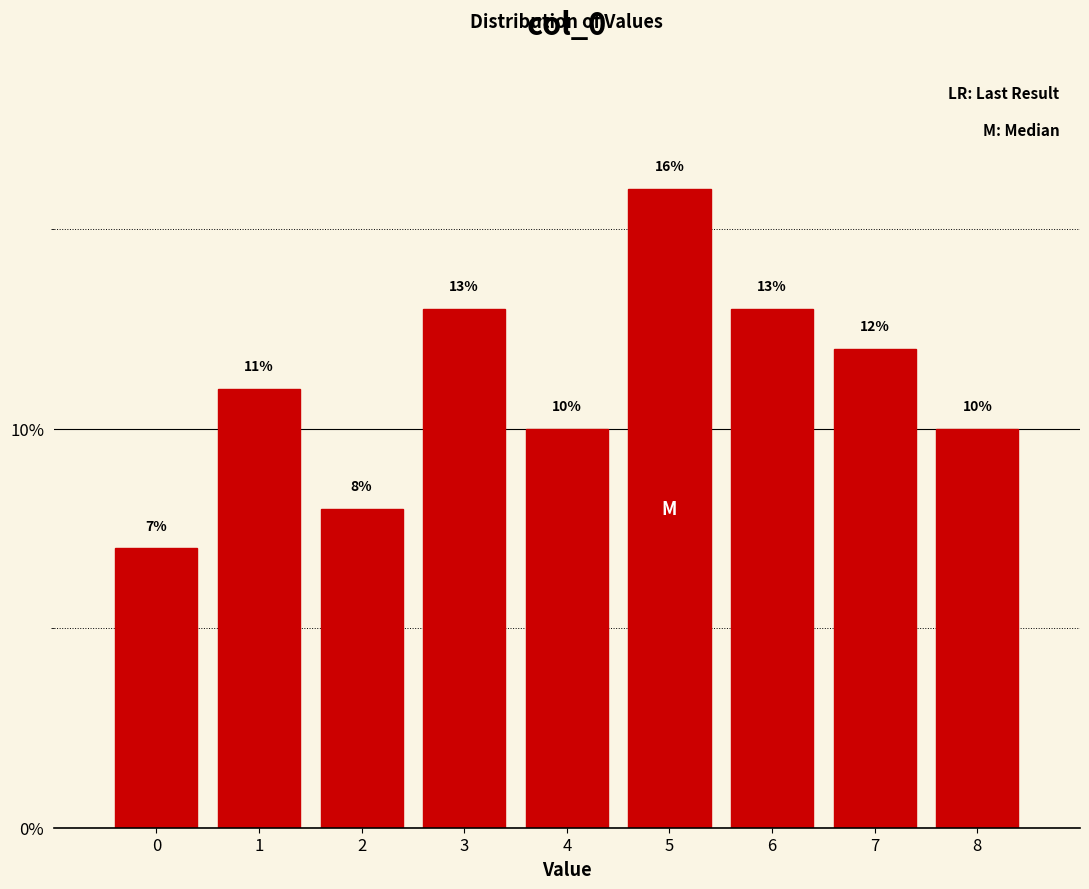

How tall is the bar that spans -0.5 to 0.5 on the x-axis?

7